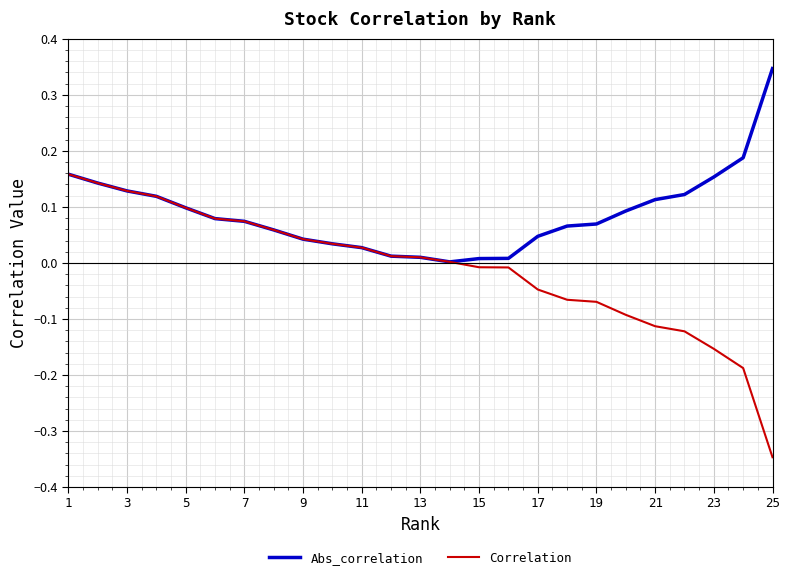

Count the number of data series in this chart.

2